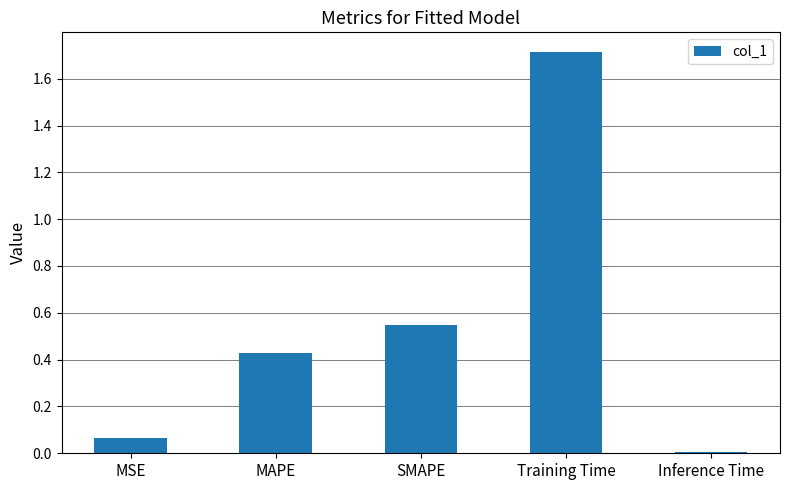

What is the sum of all values?

2.8